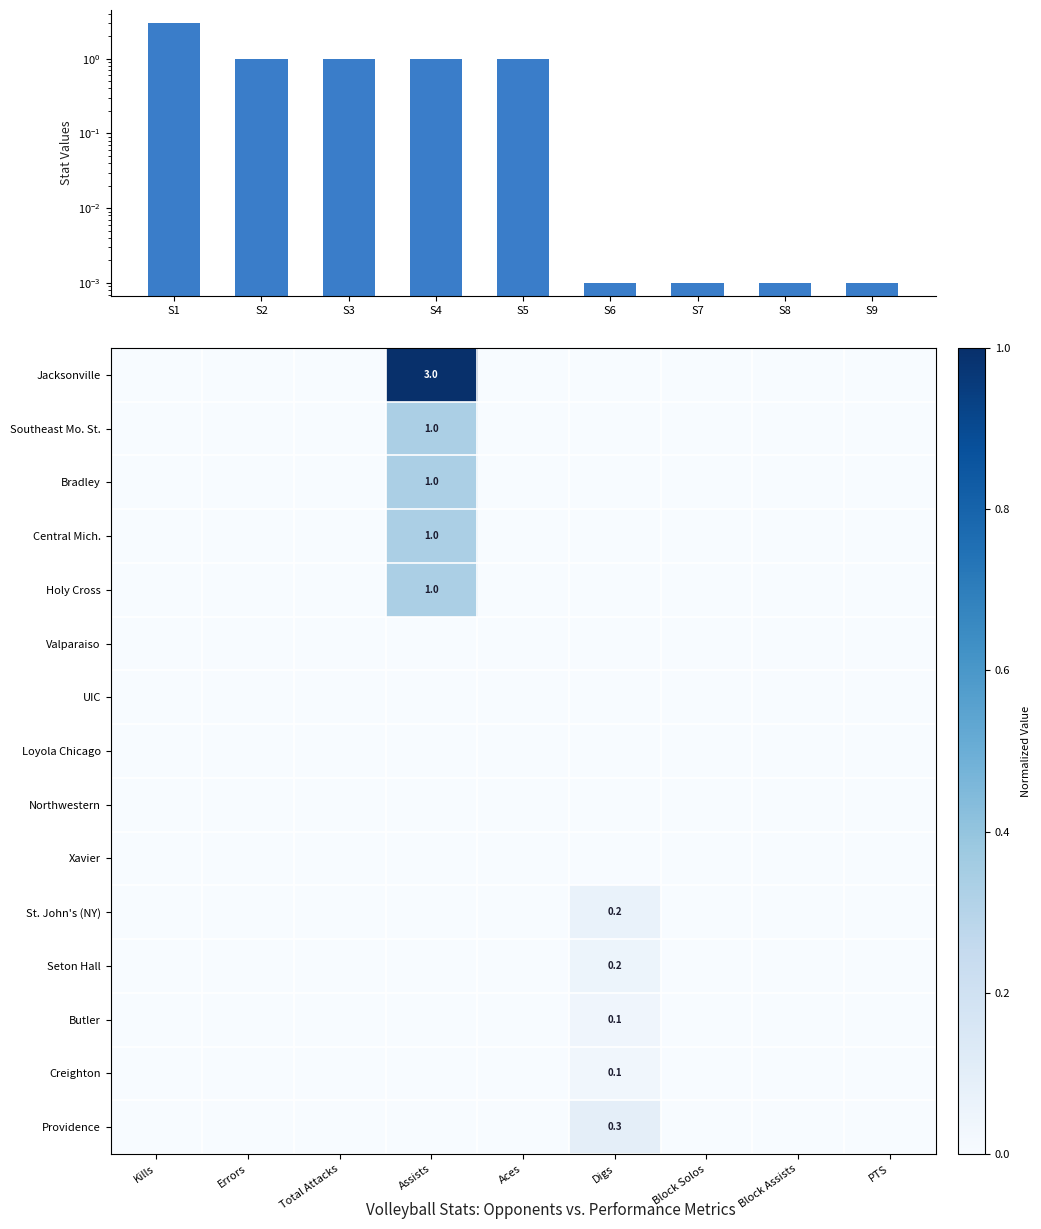

Rank the series by their maximum value, from lowest to highest.

Valparaiso, UIC, Loyola Chicago, Northwestern, Xavier, Creighton, Butler, Seton Hall, St. John's (NY), Providence, Southeast Mo. St., Bradley, Central Mich., Holy Cross, Jacksonville, S / RErr values